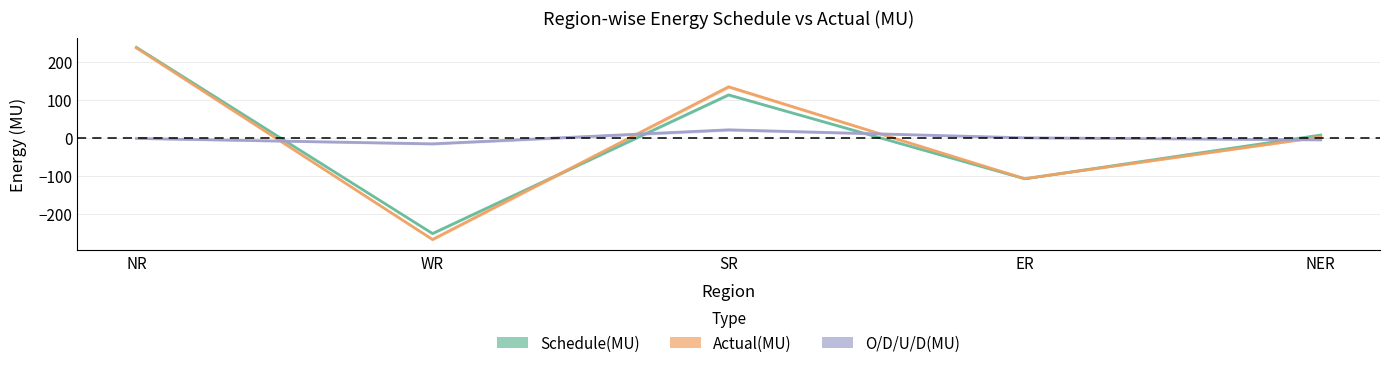

True or false: Schedule(MU) has more than 2 interior local peaks.

False